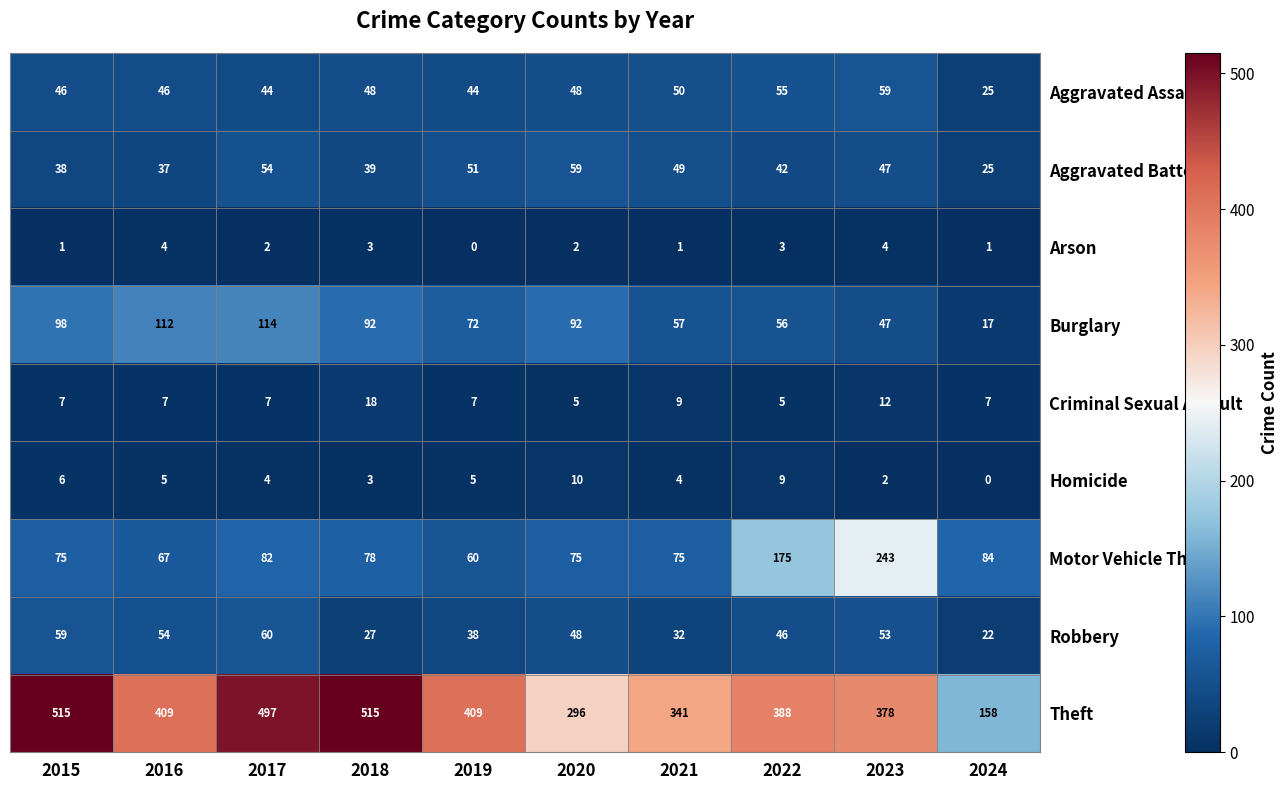

What is the maximum value shown in the chart?

515